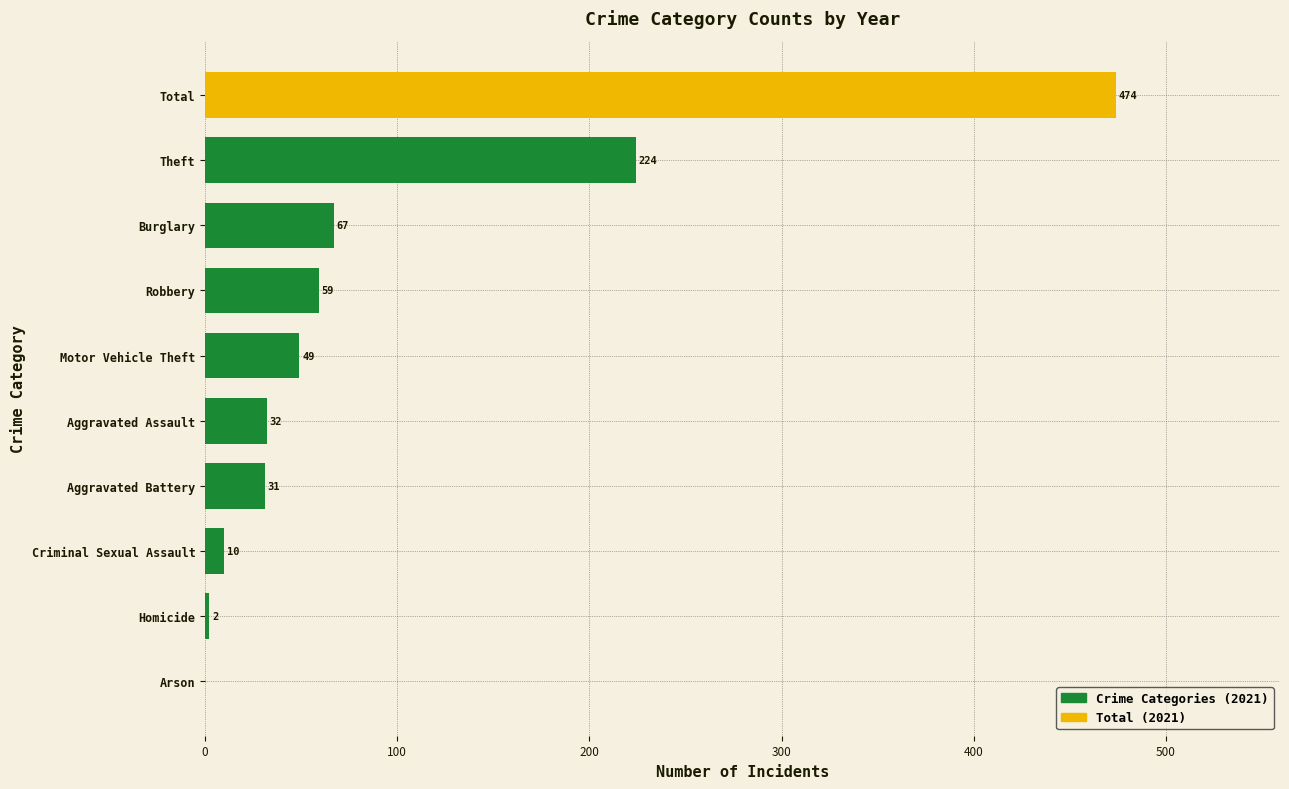

What is the greatest value displayed?

474